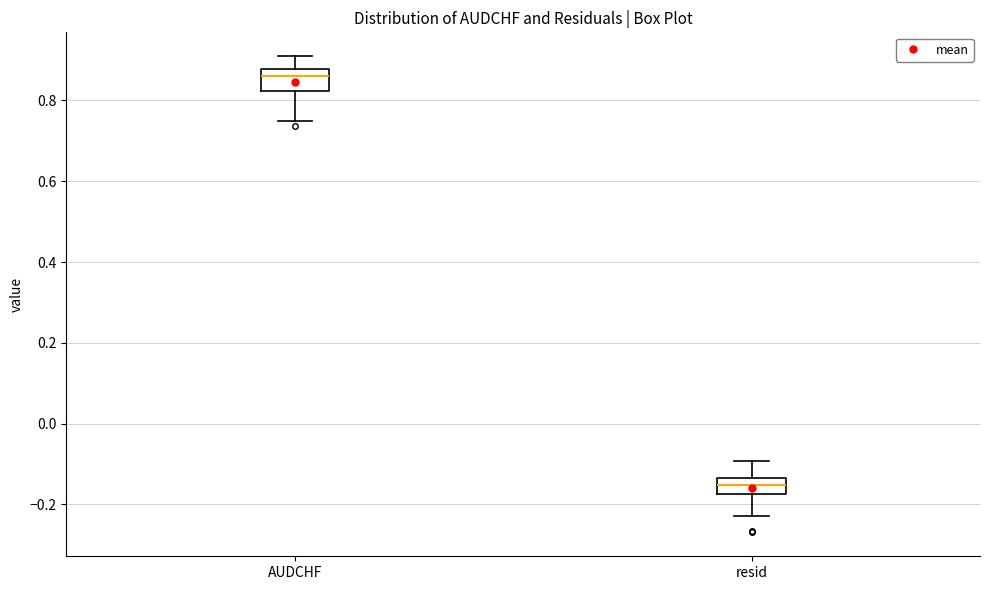

Reading left to right, read every box against the y-axis: the position of its median line, the range the box covers, and the ends of its whiskers. The values are not printed on the chart, so give them approximately, as read against the axis.

AUDCHF: median 0.86, box 0.82 to 0.88, whiskers 0.74 to 0.90
resid: median -0.16, box -0.18 to -0.14, whiskers -0.22 to -0.10